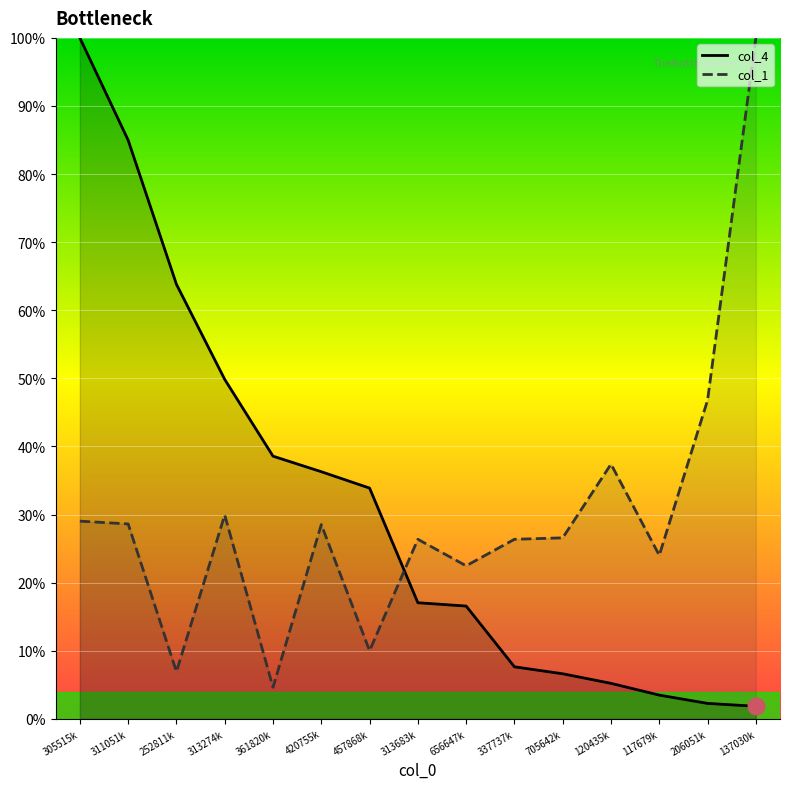

True or false: col_4 has a value of 2.9 at 137030k.

False